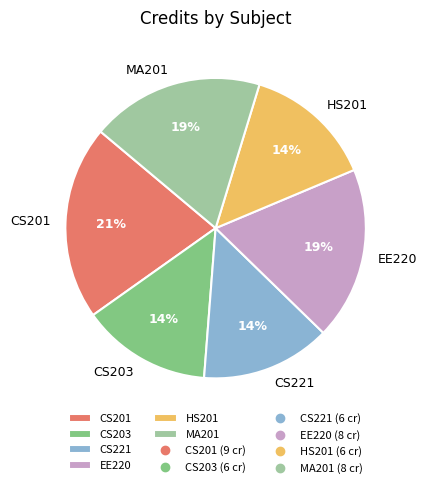

What is the ratio of the value at EE220 to the value at CS201?

0.9